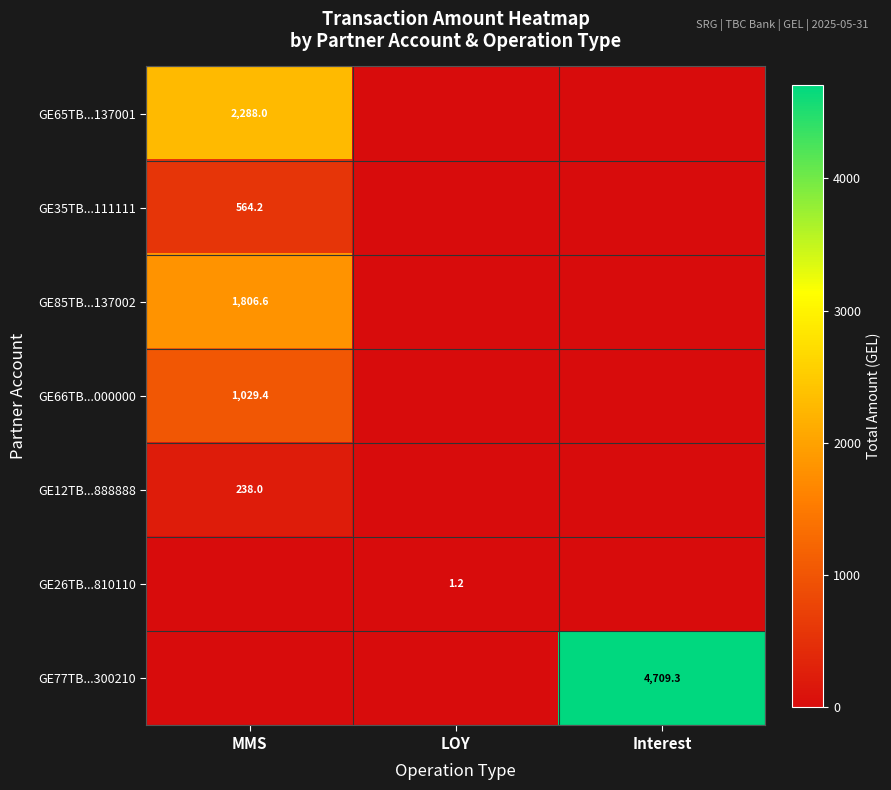

At which category is the sum across all series the highest?

MMS